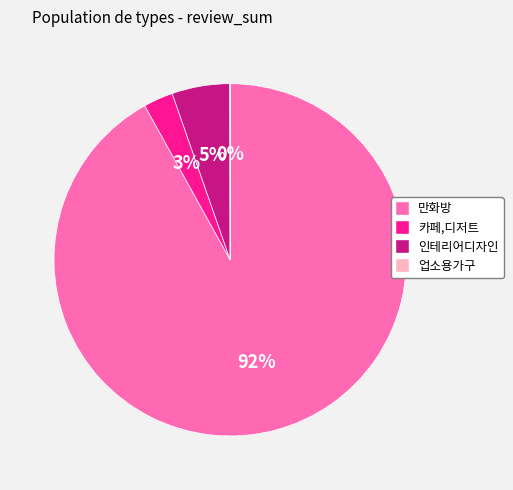

What is the largest slice in the pie chart?

만화방